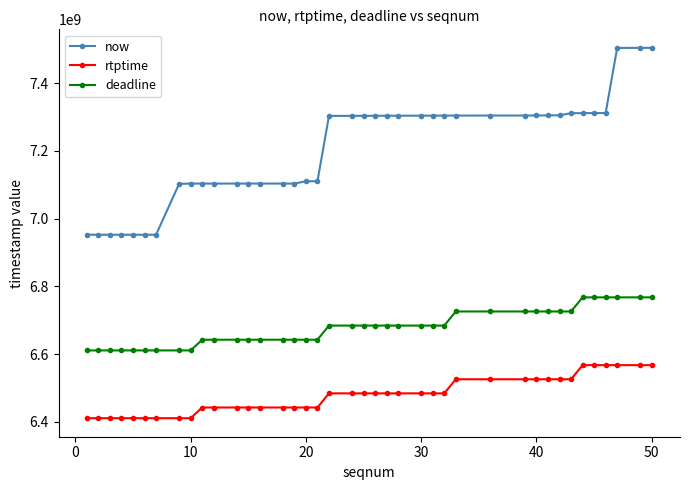

True or false: now and rtptime intersect in this chart.

False